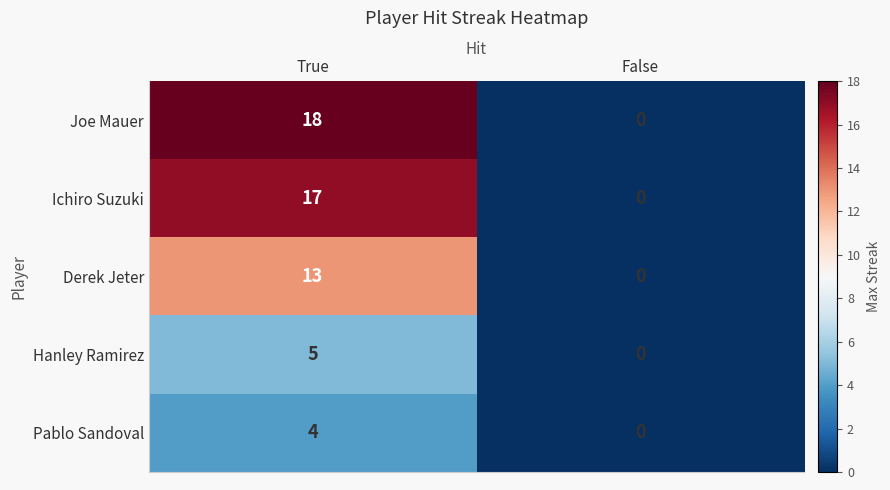

Which series has the largest total across all categories?

Joe Mauer